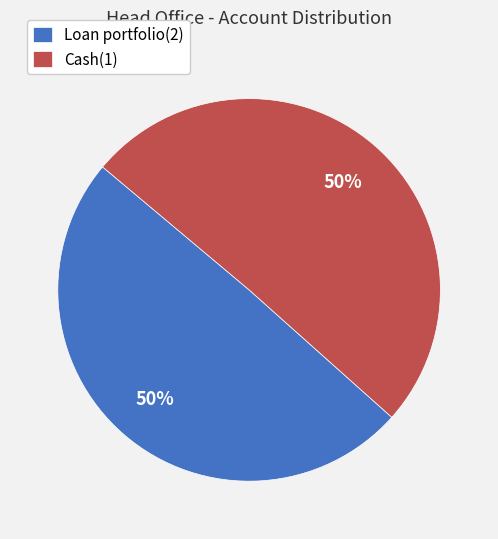

To the nearest percent, what is the average slice percentage?

50%